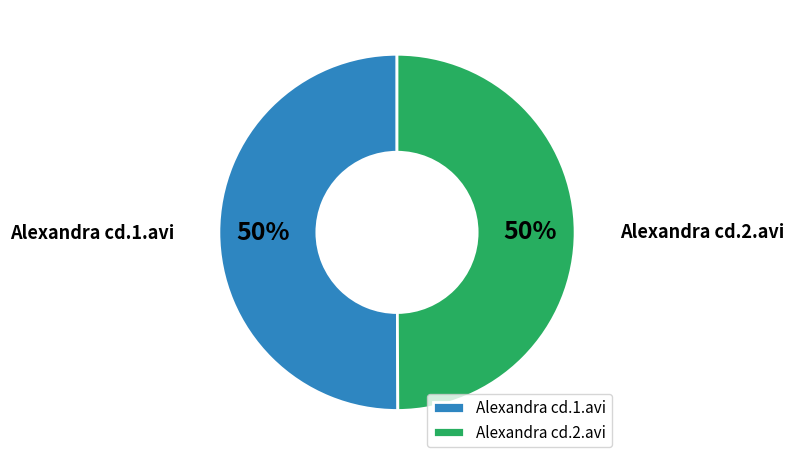

True or false: Alexandra cd.2.avi accounts for 42% of the total.

False